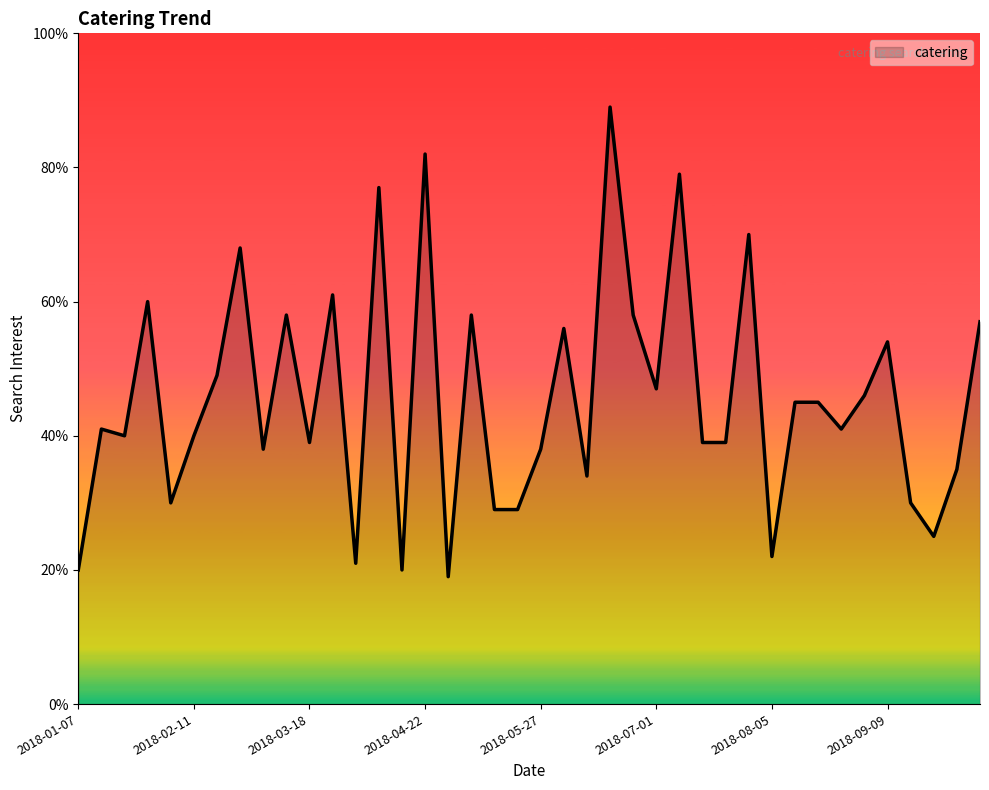

Reading left to right, list all the values displayed in this chart.

20	41	40	60	30	40	49	68	38	58	39	61	21	77	20	82	19	58	29	29	38	56	34	89	58	47	79	39	39	70	22	45	45	41	46	54	30	25	35	57